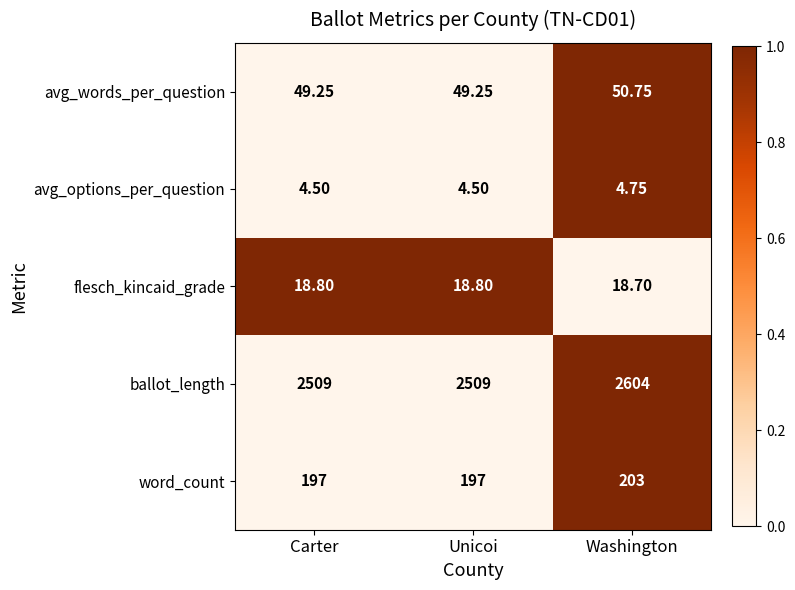

Between Carter and Washington, which series saw the biggest shift?

ballot_length